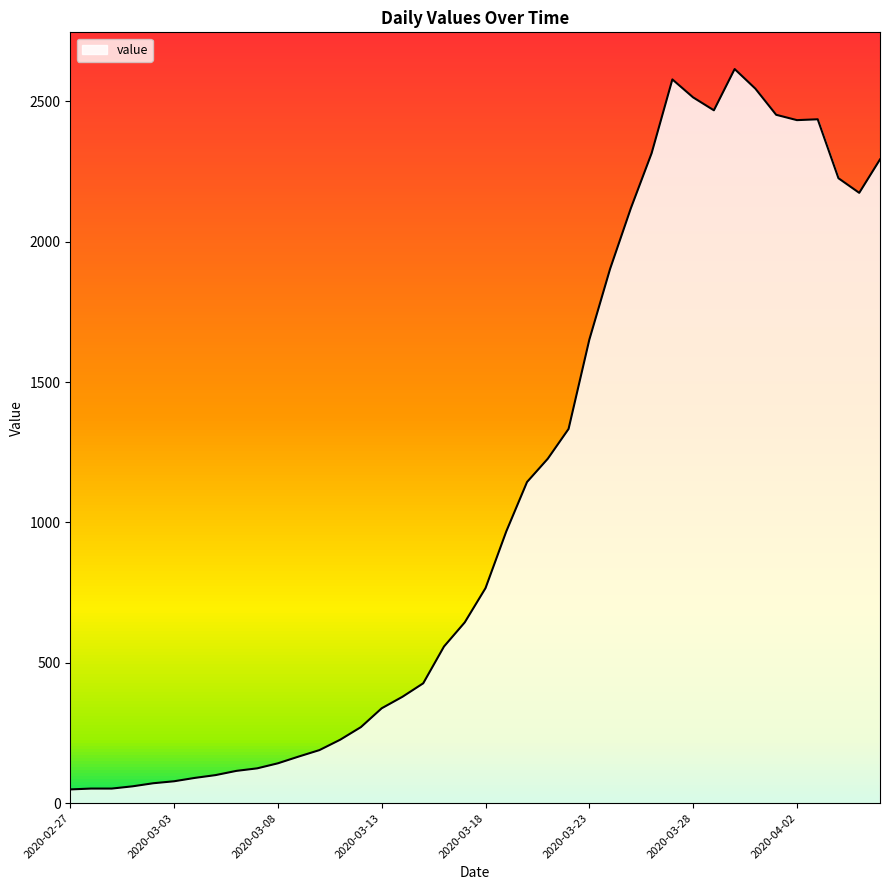

What is the difference between the maximum and minimum values?

2566